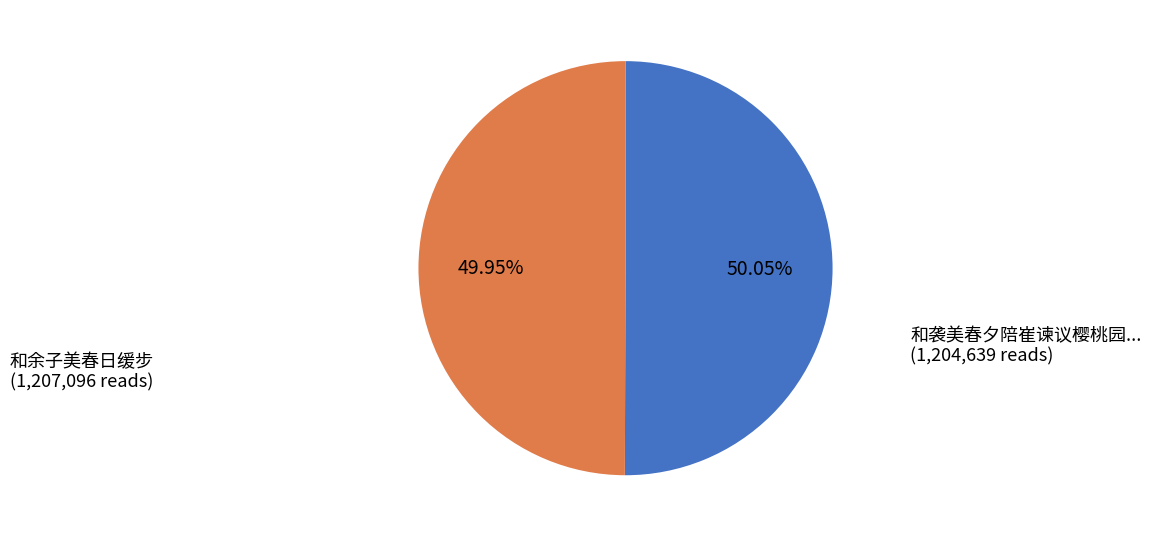

Count the number of slices in the pie.

2